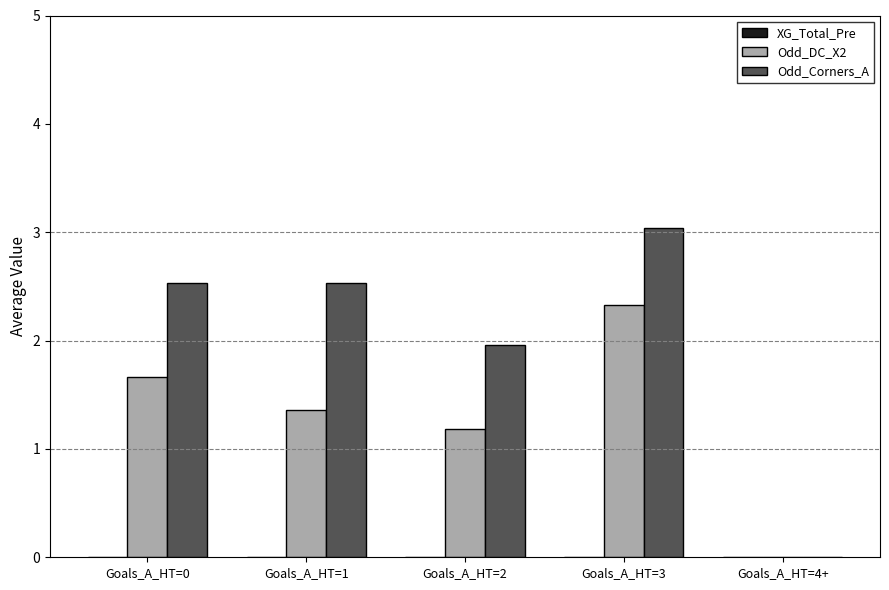

Which series changed the most between Goals_A_HT=0 and Goals_A_HT=3?

Odd_DC_X2